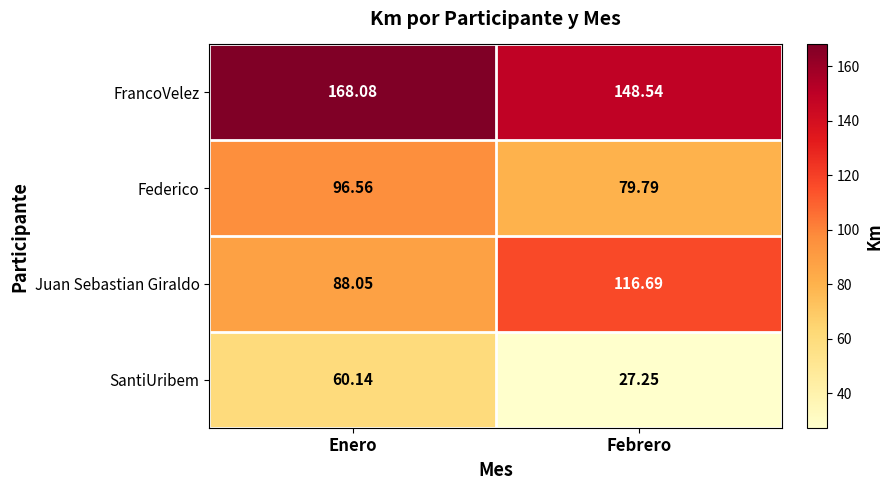

Which series changed the most between Enero and Febrero?

SantiUribem